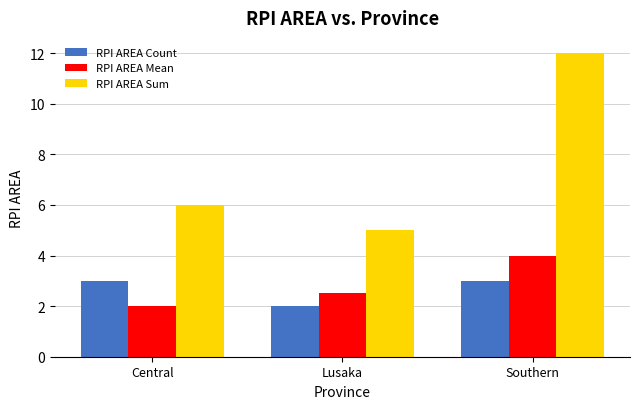

What is the total value across all series at Lusaka?

9.5